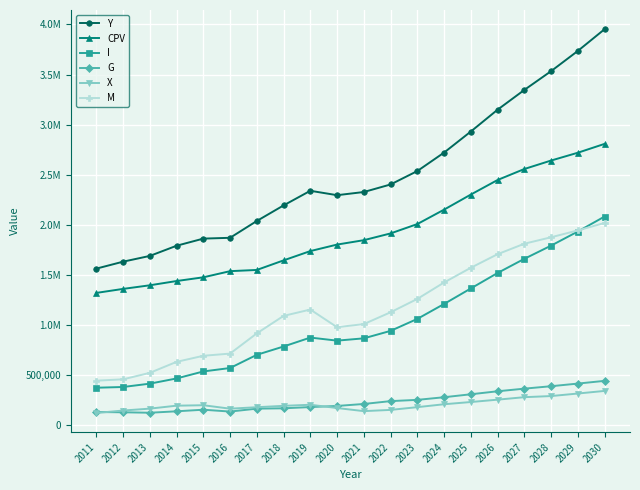

What is the value of the Y point at the 1st from the left?

1562681.8